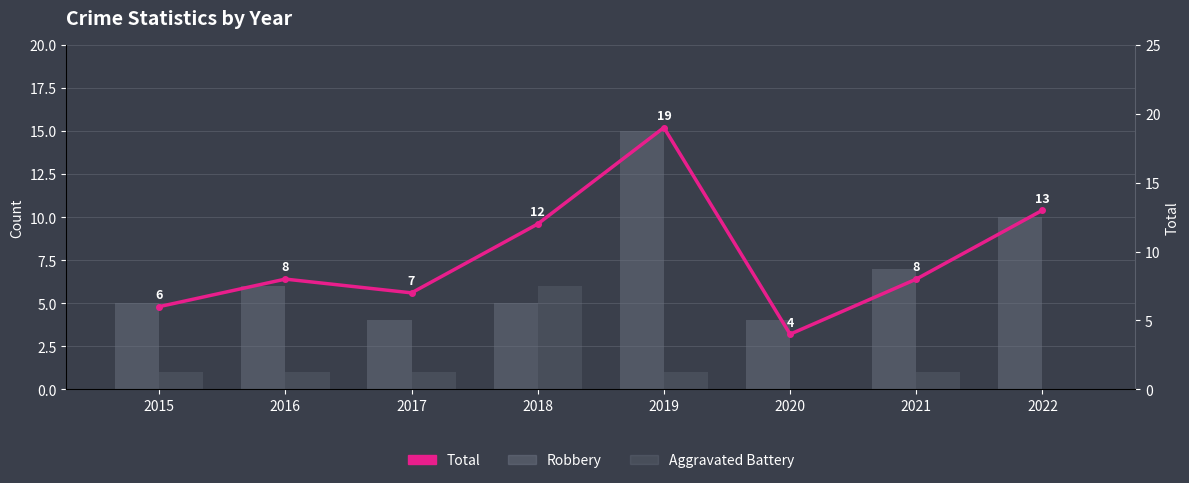

What is the sum of the Robbery values at 2015 and 2019?

20